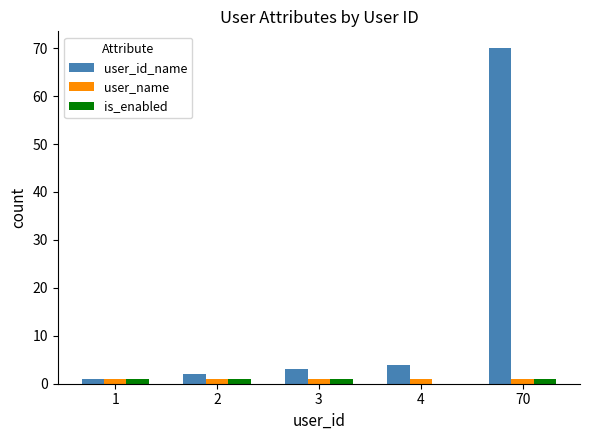

How many groups of bars are there?

5